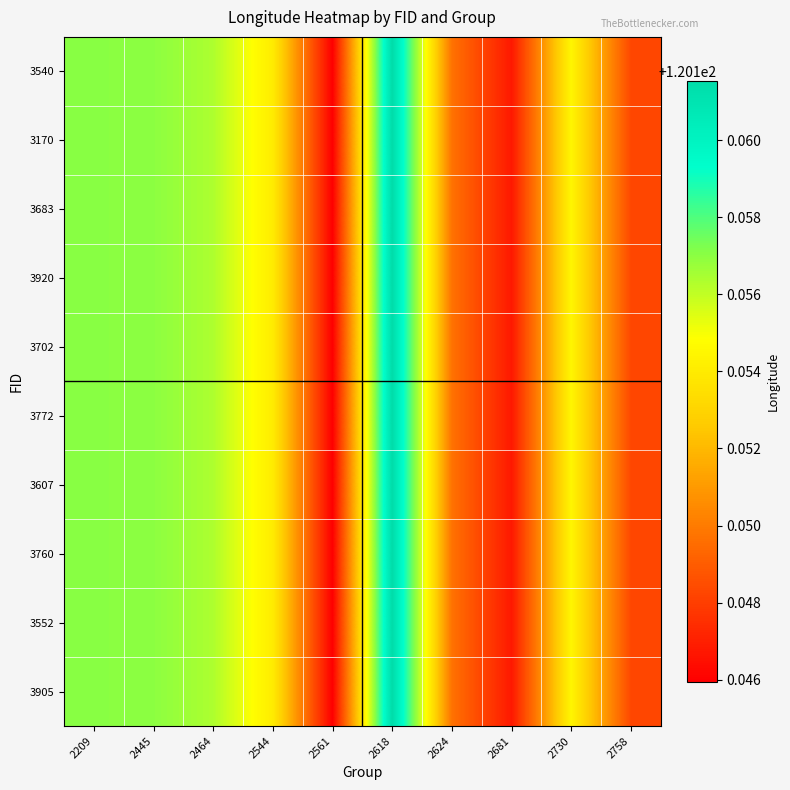

At 2209, list the series in order from smallest to largest.

3540, 3170, 3683, 3920, 3702, 3772, 3607, 3760, 3552, 3905